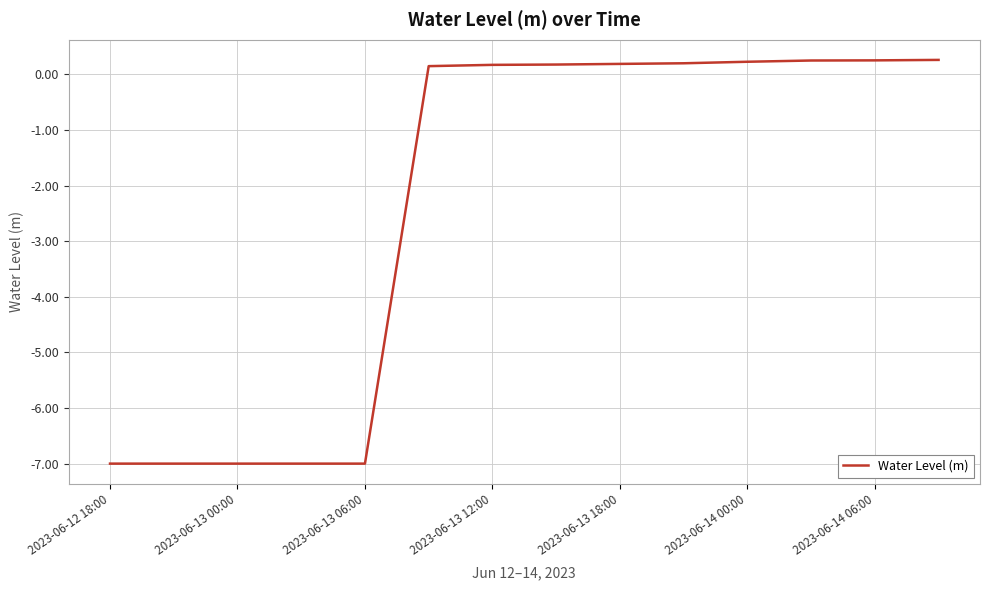

What is the difference between the maximum and minimum values?

7.3